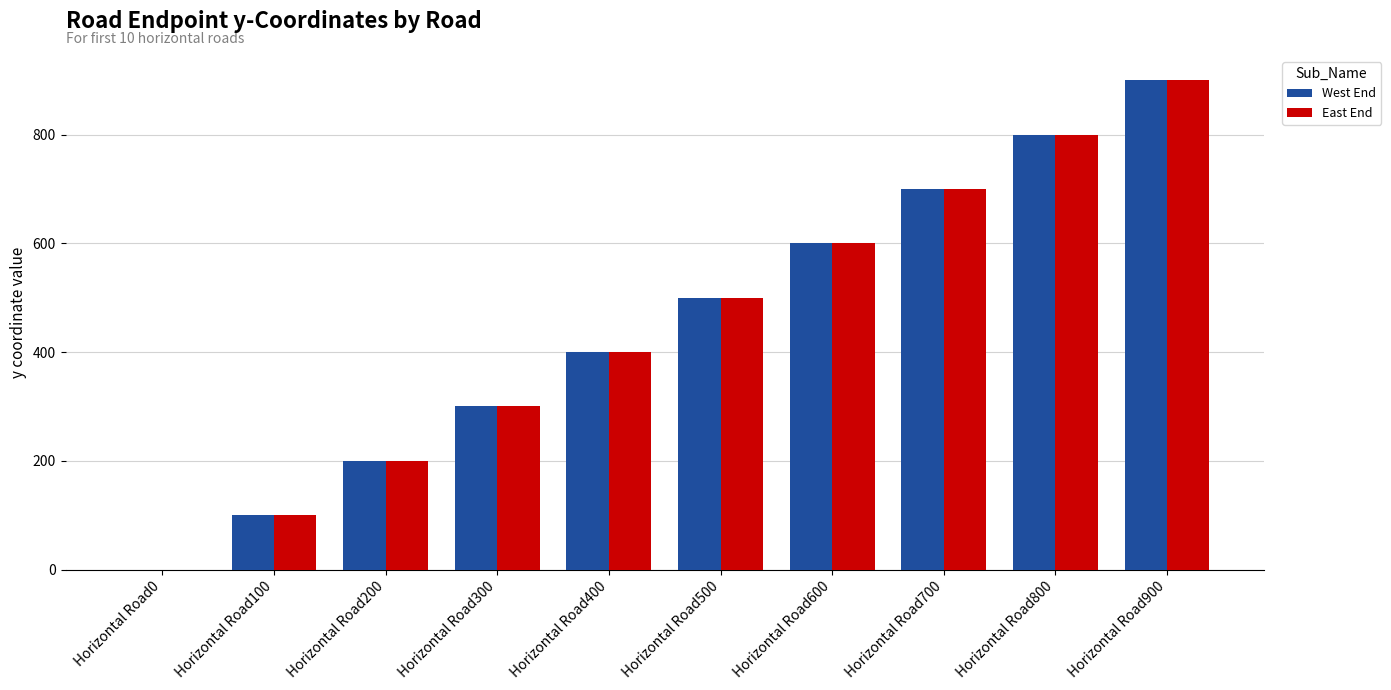

How many groups of bars are there?

10